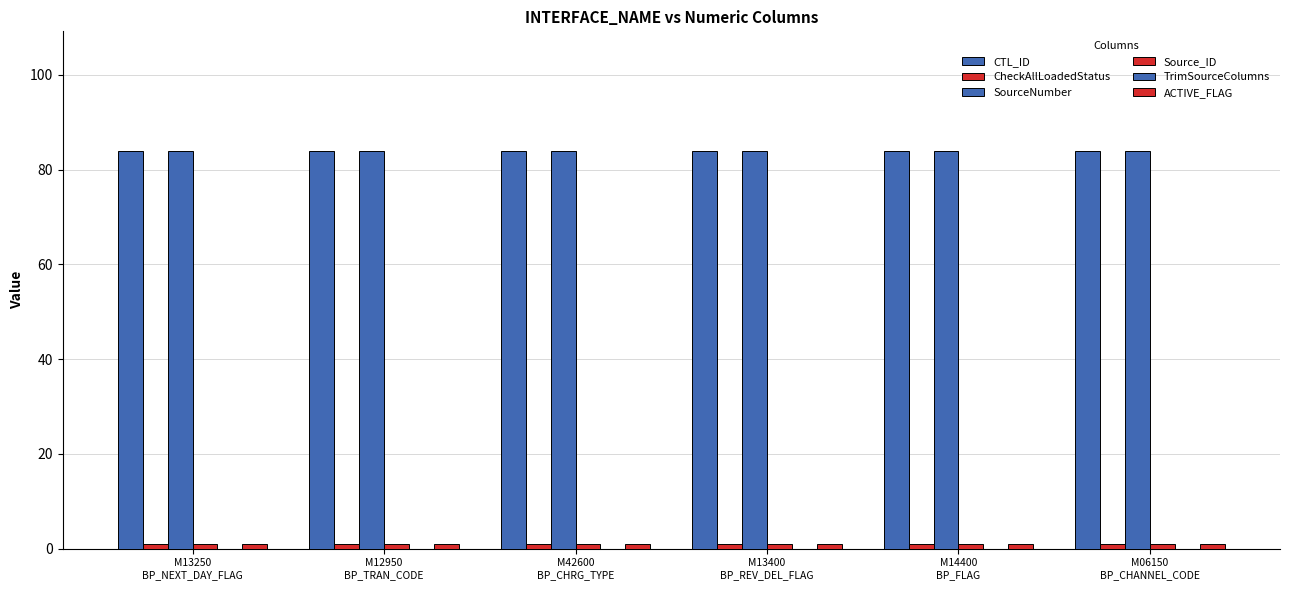

Which category has the lowest value in the CheckAllLoadedStatus series?

M13250
BP_NEXT_DAY_FLAG